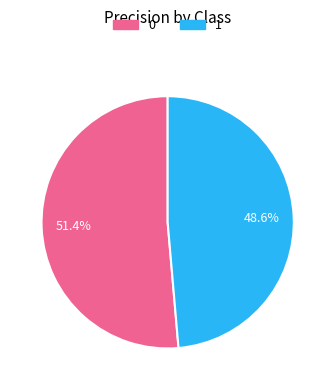

Do 1 and 0 together represent more than half of the pie?

Yes